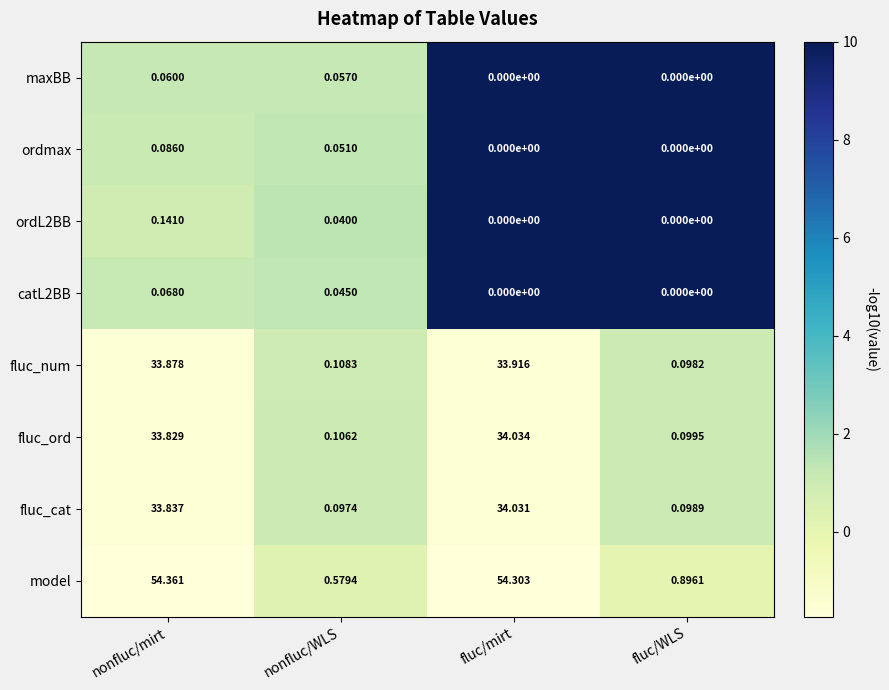

At which label does catL2BB reach its peak?

nonfluc/mirt